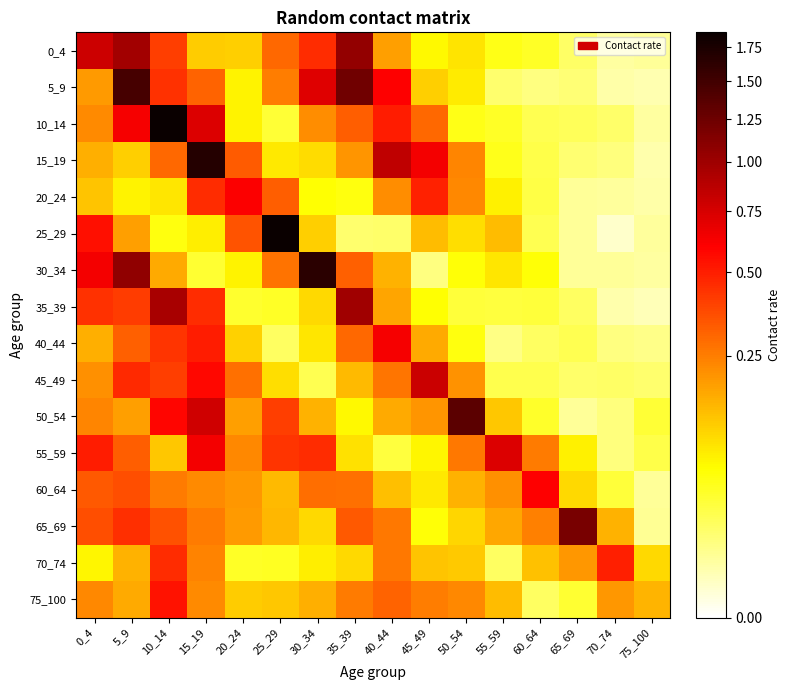

At how many categories does at least one series exceed 0?

16